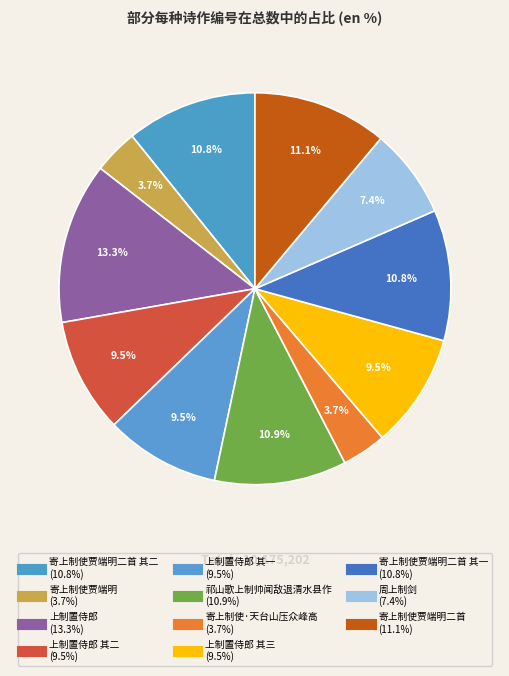

How many slices are in this pie chart?

11